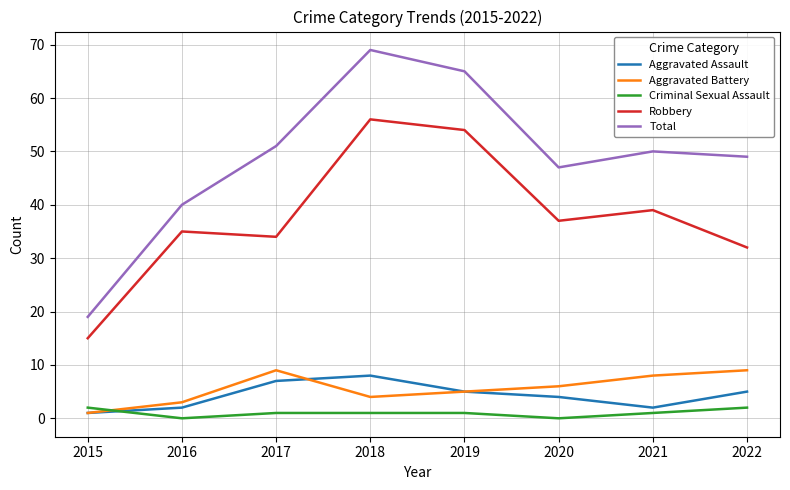

How many lines are shown in the chart?

5